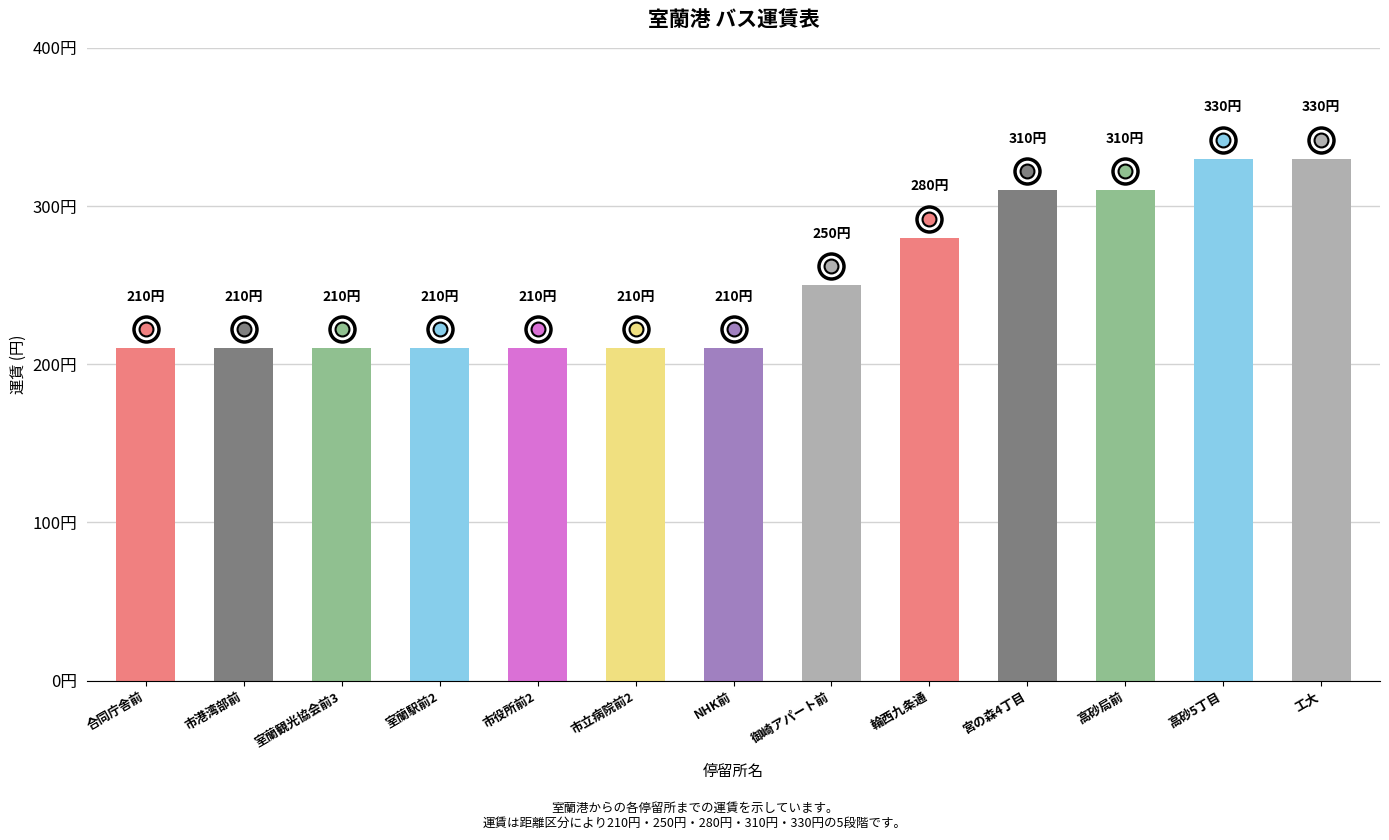

Are the bars horizontal?

No